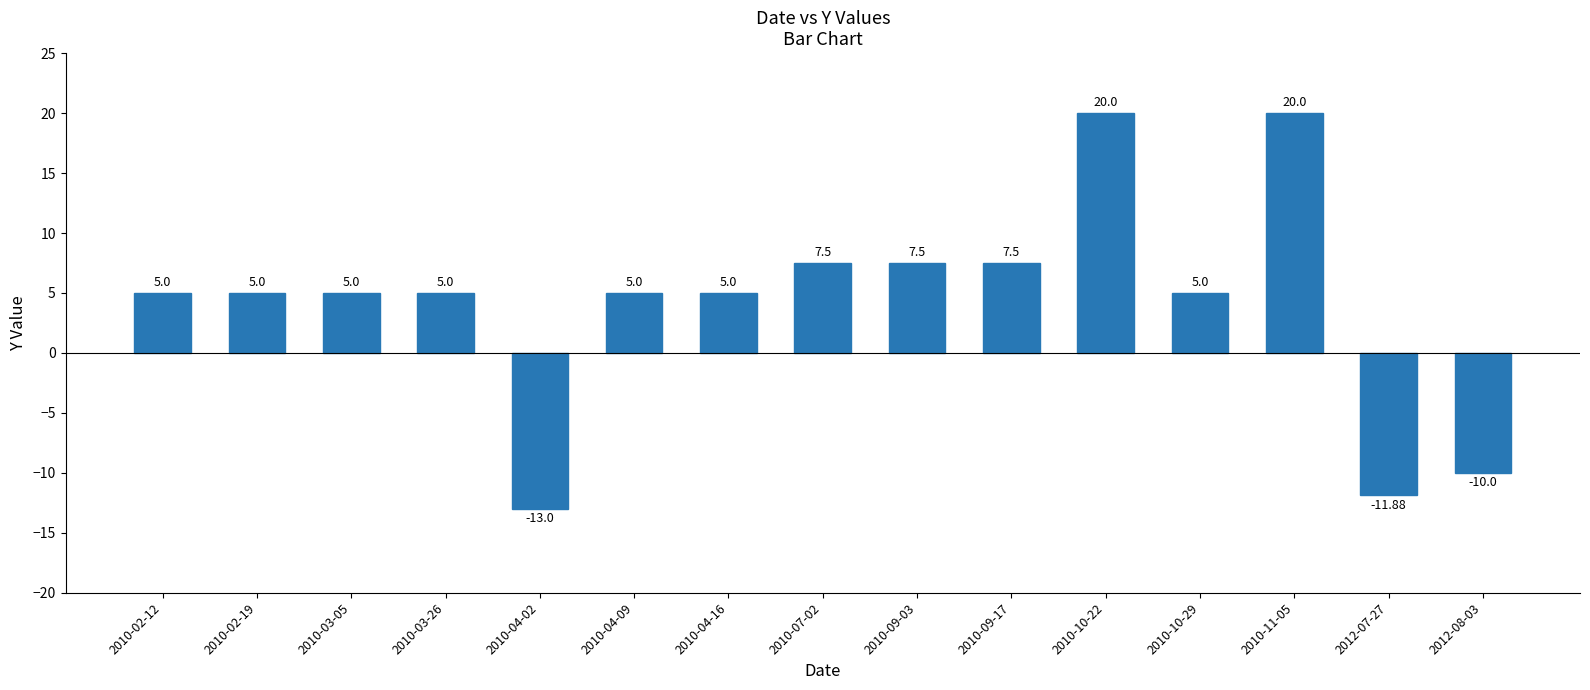

Reading left to right, extract all data points from this chart.

5.0	5.0	5.0	5.0	-13.0	5.0	5.0	7.5	7.5	7.5	20.0	5.0	20.0	-11.9	-10.0